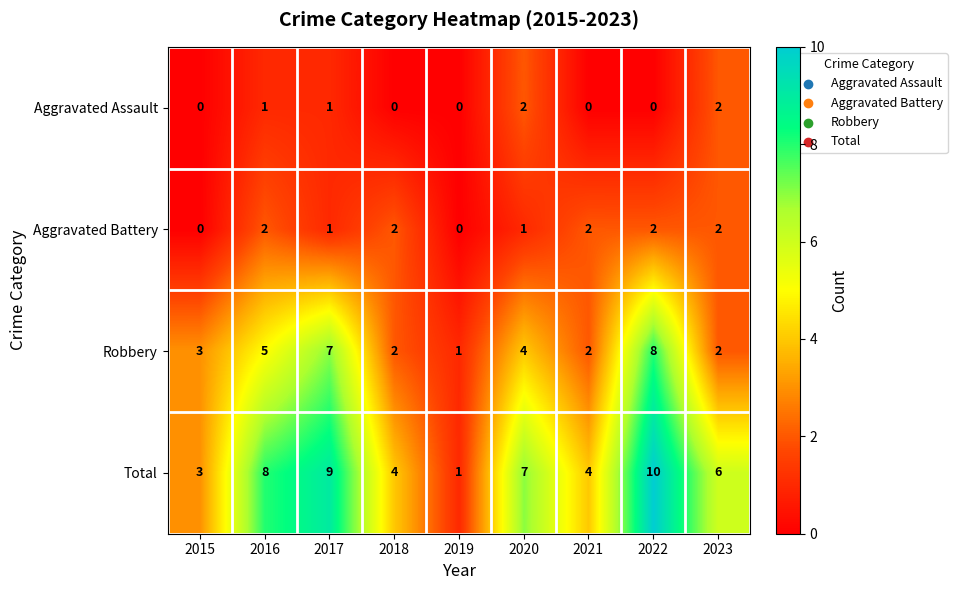

The value of Aggravated Assault at 2021 is 1. True or false?

False